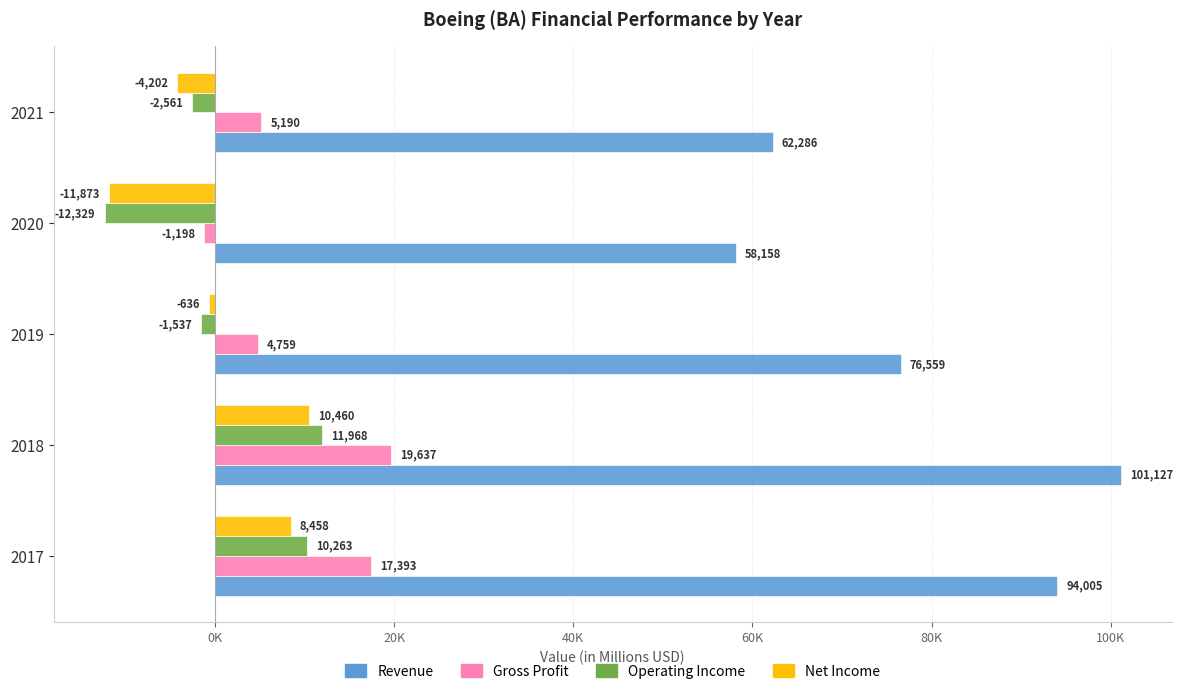

What is the value of the Gross Profit bar at the 5th from the left?

5190